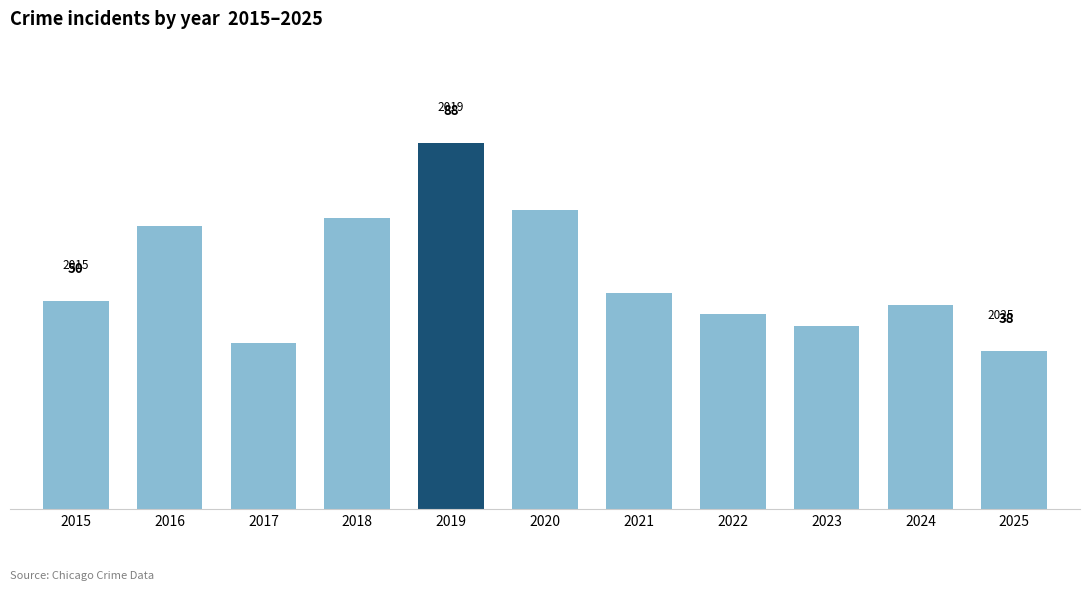

Rank the categories by value from highest to lowest.

2019, 2020, 2018, 2016, 2021, 2015, 2024, 2022, 2023, 2017, 2025